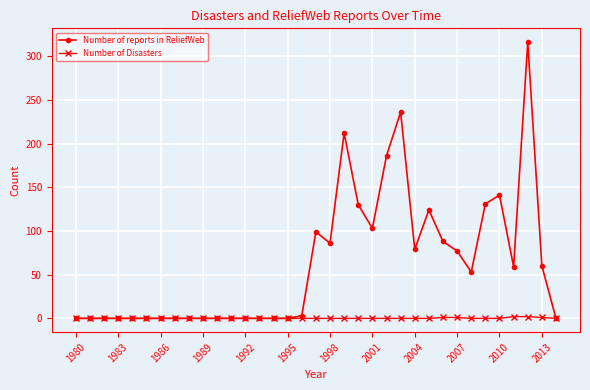

True or false: Number of reports in ReliefWeb has more than 0 points higher than both neighbors.

True